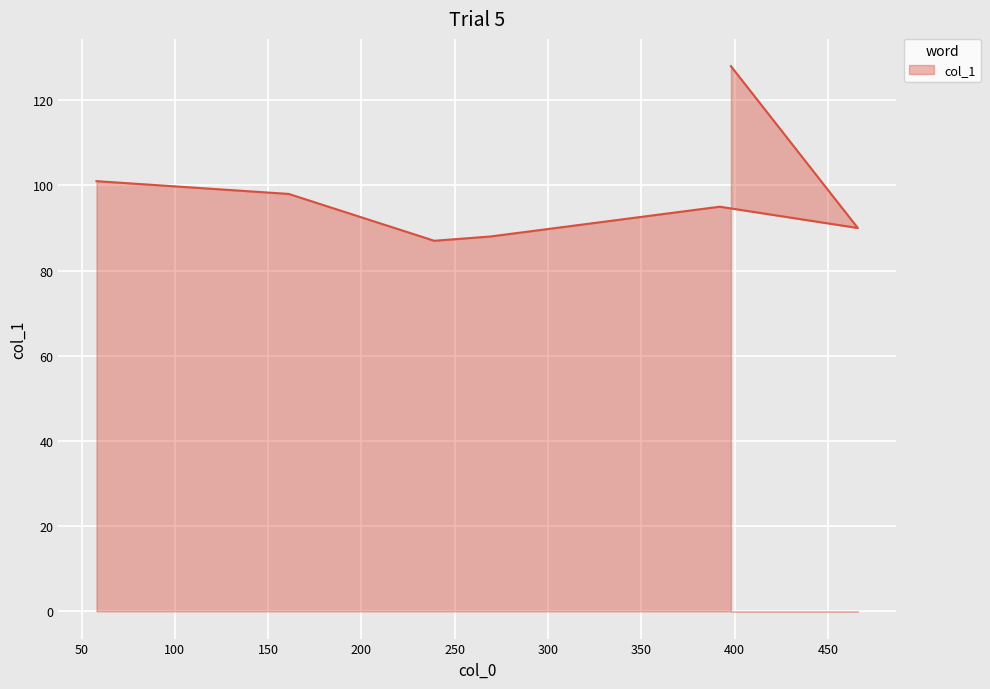

The value at 161 is 172. True or false?

False